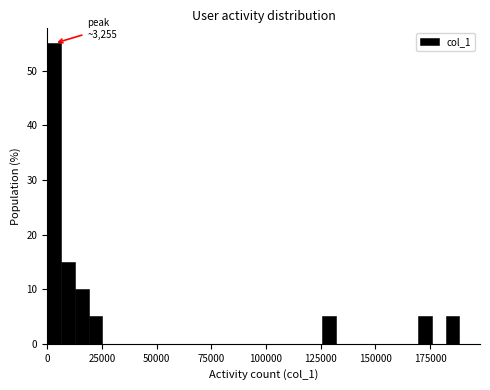

Read against the x-axis, roughly where is the centre of the tallest bar?

5000